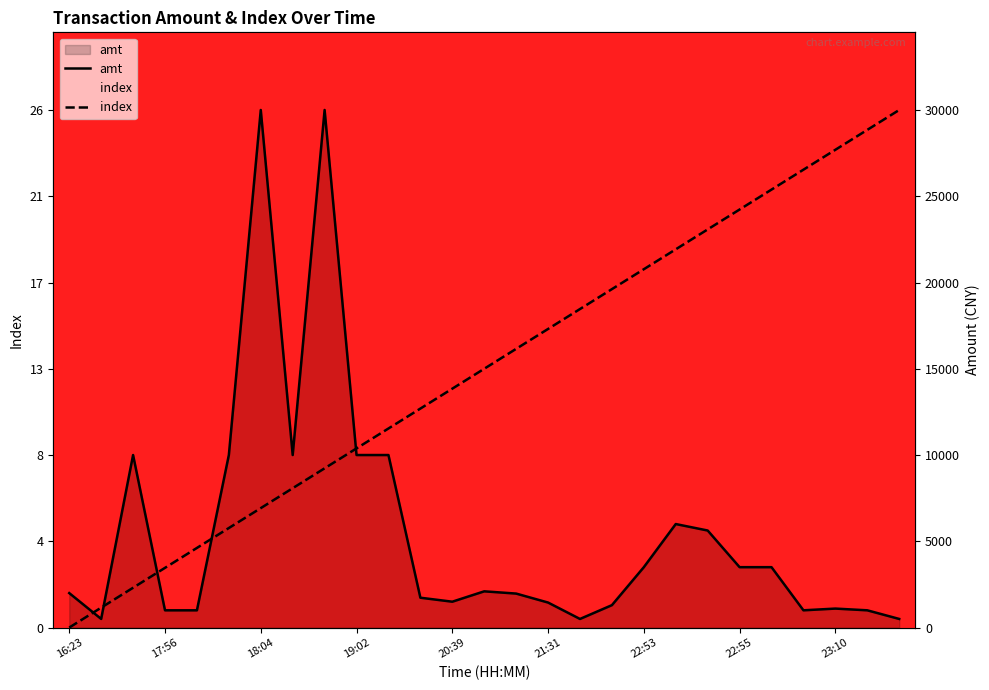

What position from the left is 22:55?

8